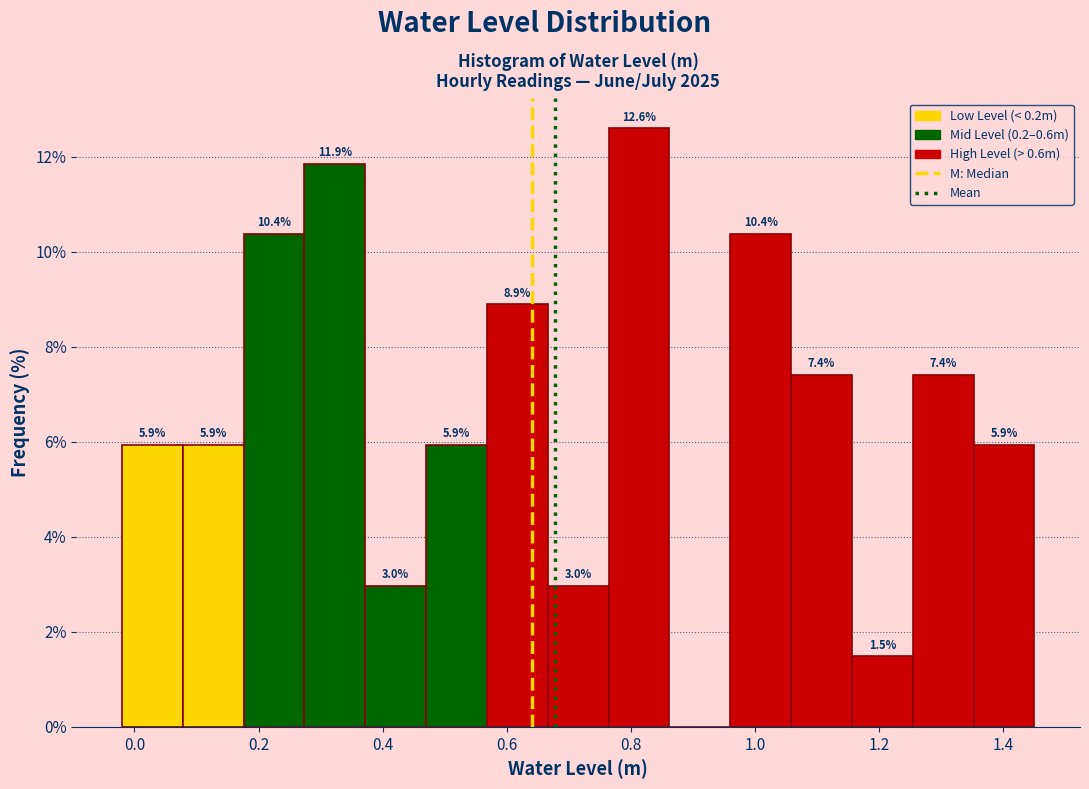

Over which range of the x-axis is the bar tallest?

0.76 to 0.86